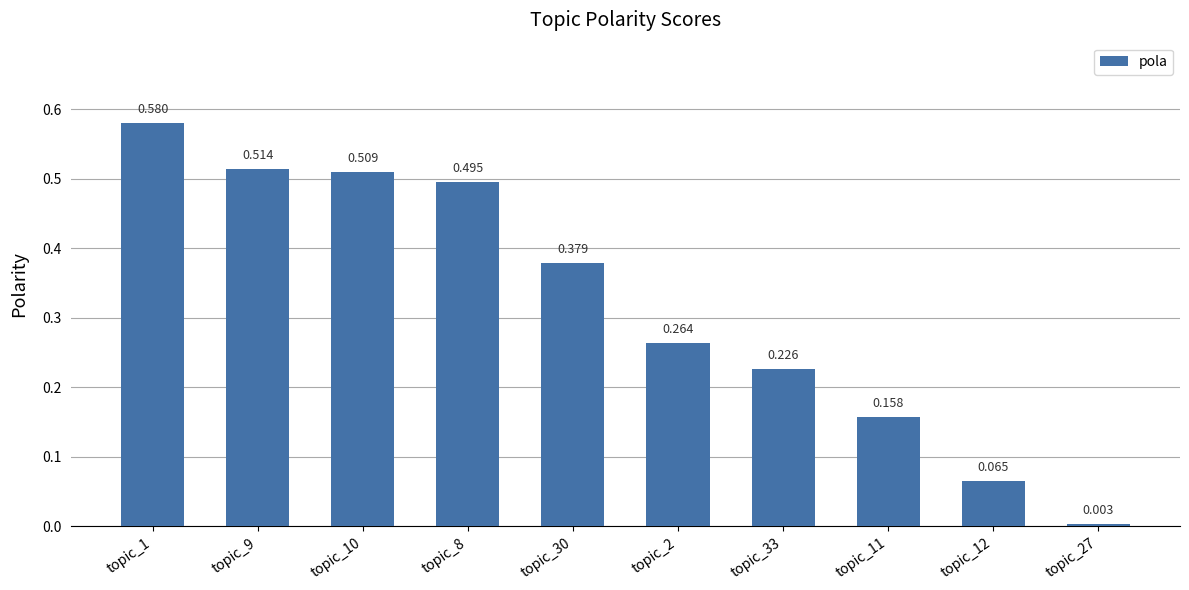

At which label is the value closest to 0?

topic_27